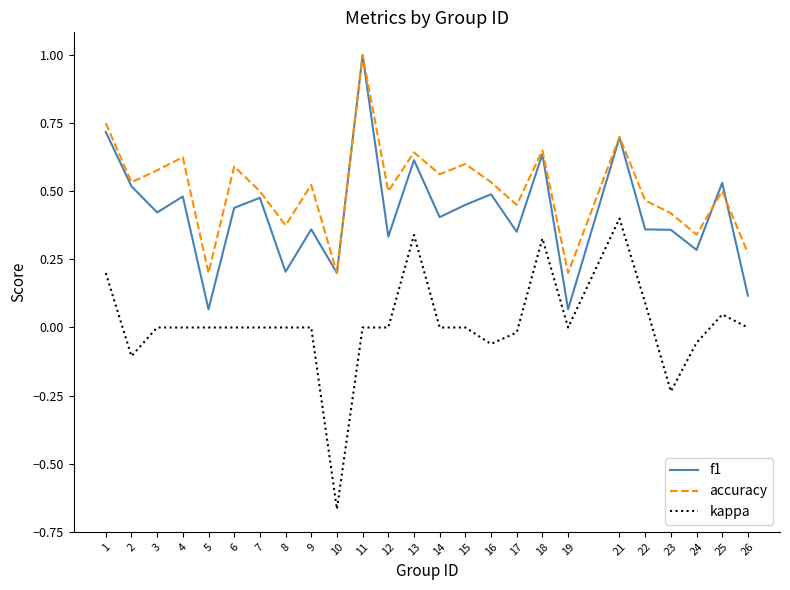

Which series changed the most between 1 and 5?

f1